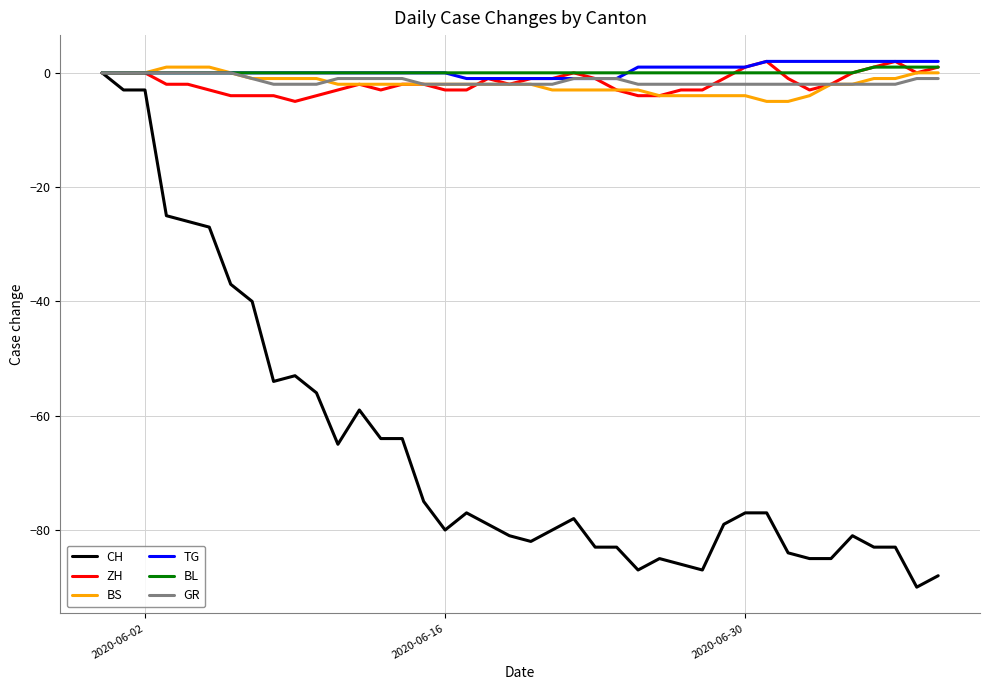

Which series has the widest spread of values?

CH